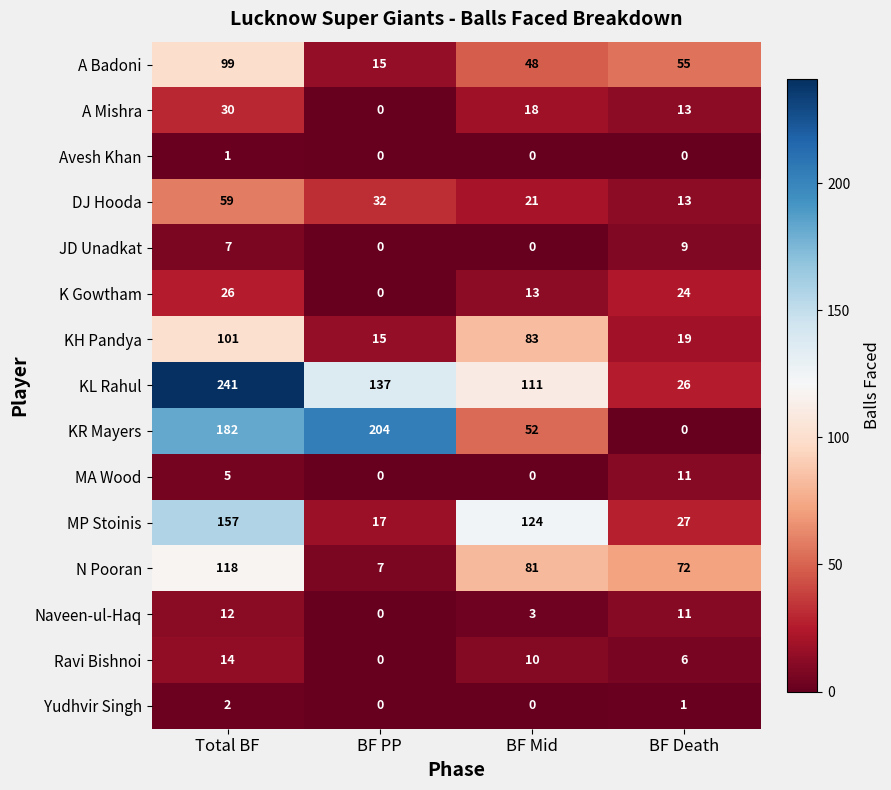

Rank the categories by KR Mayers value from lowest to highest.

BF Death, BF Mid, Total BF, BF PP